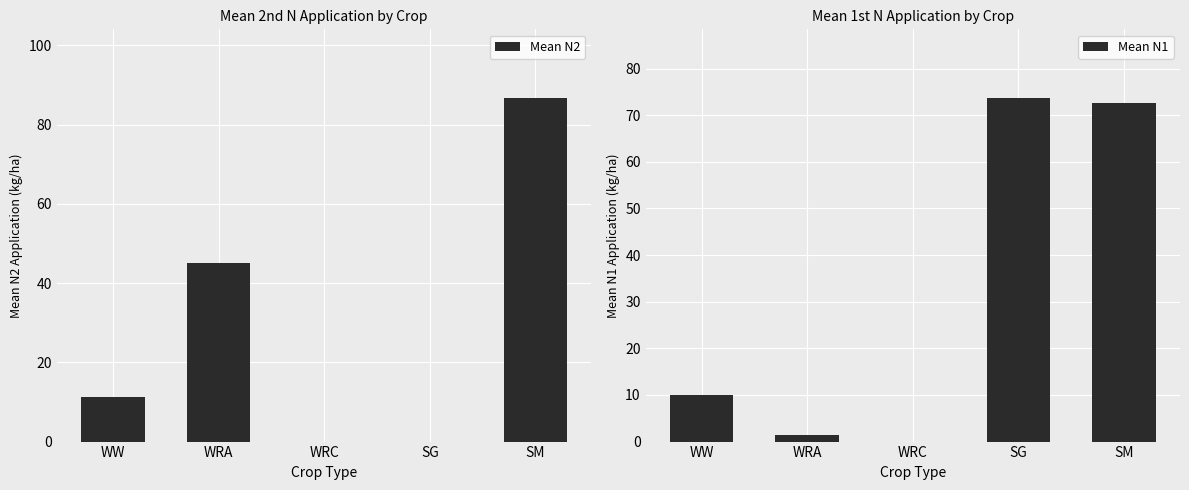

Reading left to right, list all the values displayed in this chart.

Mean N2: 11.3	45.0	0.0	0.0	86.7
Mean N1: 10.1	1.3	0.0	73.7	72.7